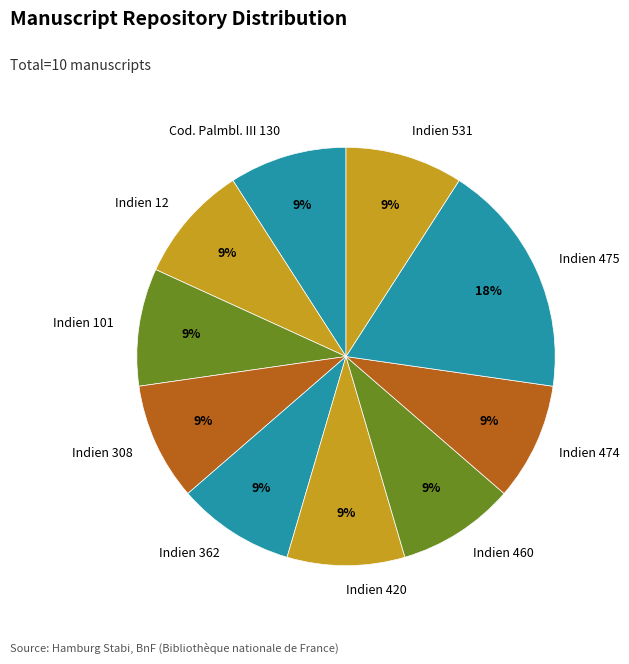

To the nearest percent, what is the difference between the largest and smallest slice percentages?

9%